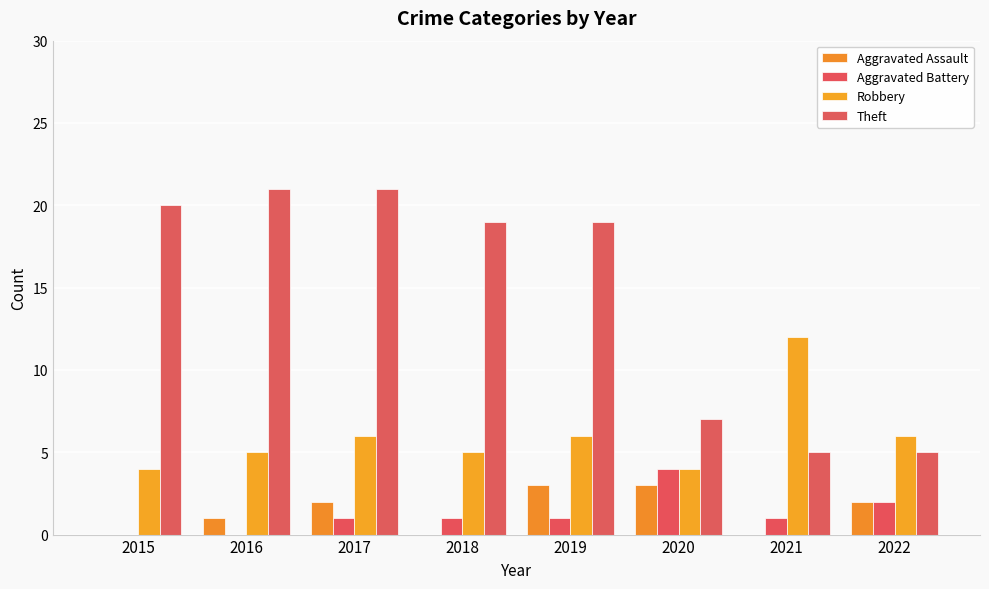

True or false: Aggravated Assault has a value of 2 at 2022.

True